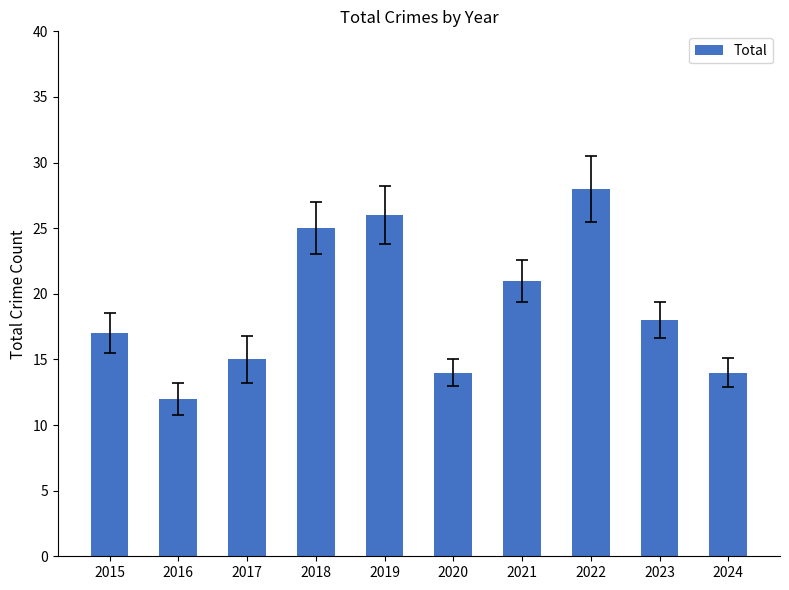

Approximately how many times larger is the value at 2024 compared to 2022?

0.5